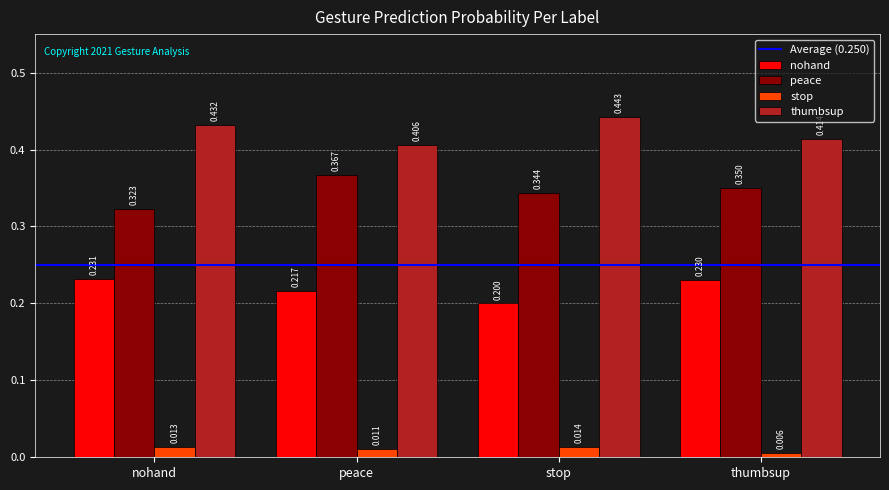

Is the value of stop at thumbsup greater than the value of thumbsup at nohand?

No